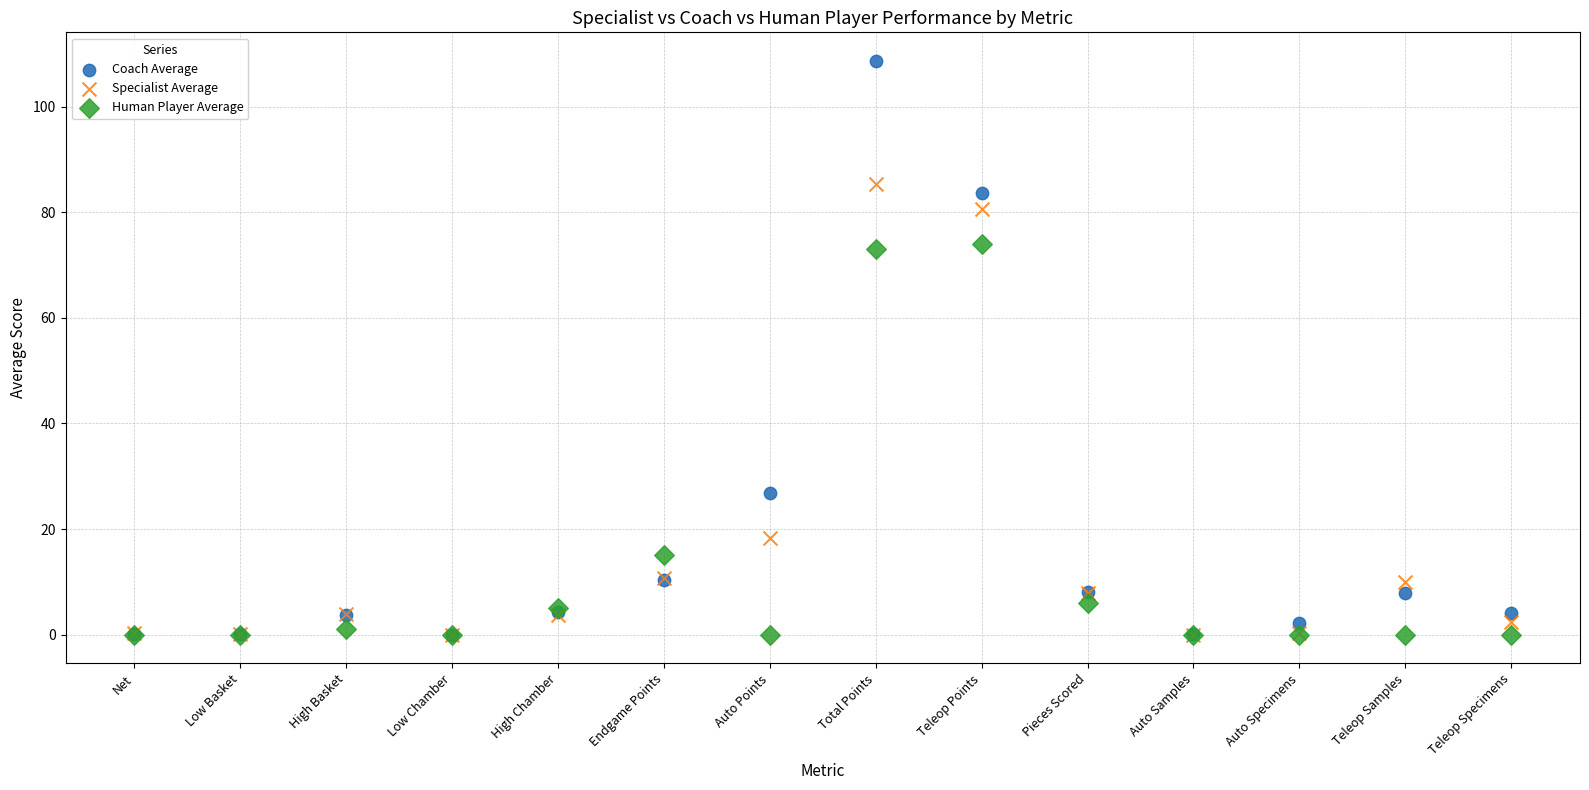

In the Human Player Average series, what Y value is closest to 37?

15.0